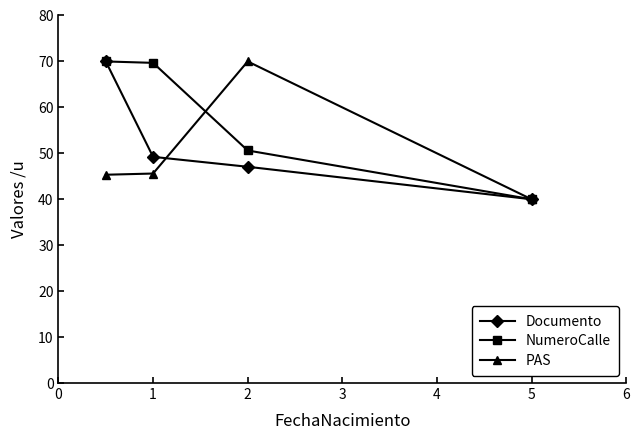

At how many categories does at least one series exceed 65?

3